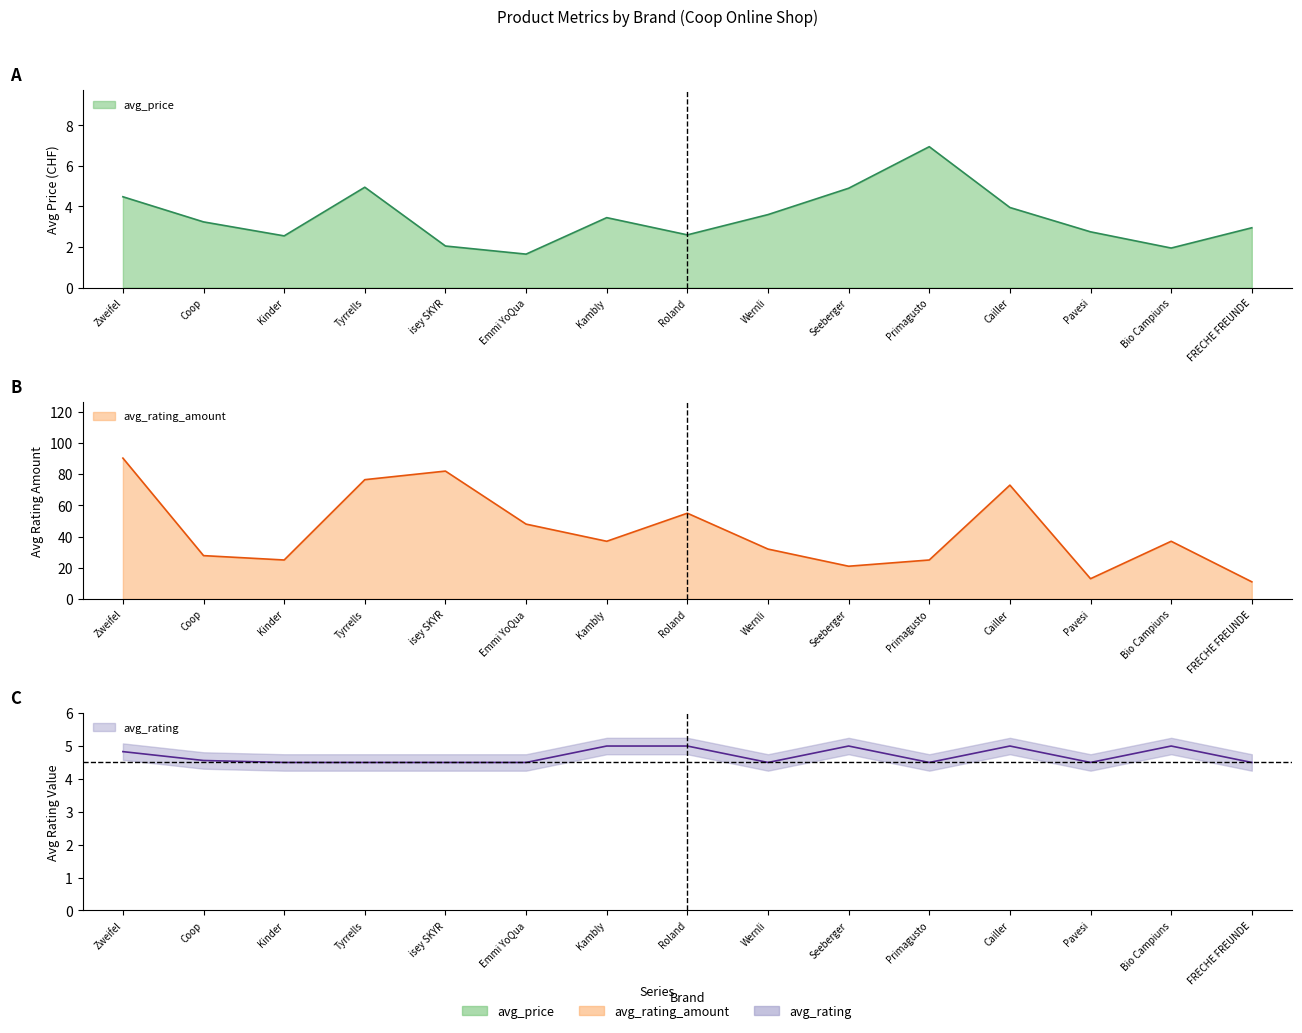

Reading left to right, extract all data points from this chart.

avg_price: 4.5	3.2	2.5	5.0	2.0	1.6	3.5	2.6	3.6	4.9	7.0	4.0	2.8	1.9	3.0
avg_rating: 4.8	4.6	4.5	4.5	4.5	4.5	5.0	5.0	4.5	5.0	4.5	5.0	4.5	5.0	4.5
avg_rating_amount: 90.3	27.8	25.0	76.5	82.0	48.0	37.0	55.0	32.0	21.0	25.0	73.0	13.0	37.0	11.0